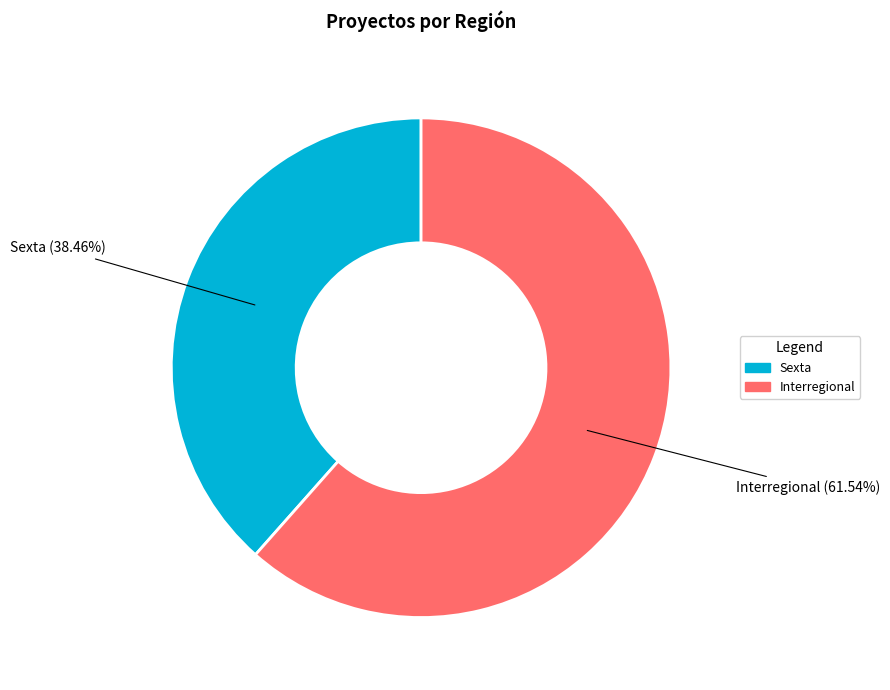

To the nearest percent, what is the difference between the Sexta and Interregional slice percentages?

23%